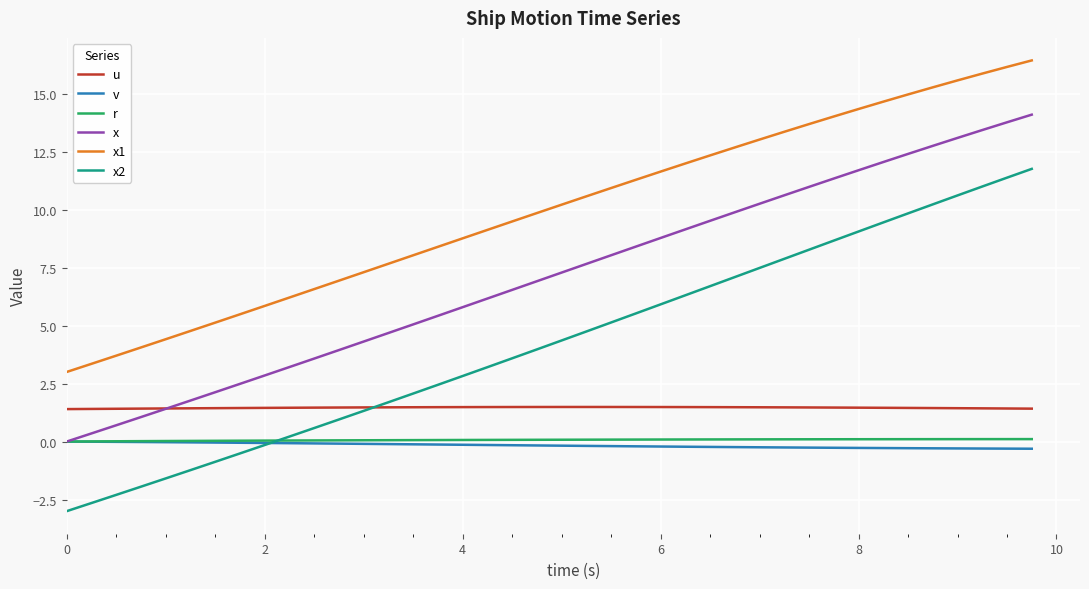

How many lines are shown in the chart?

6